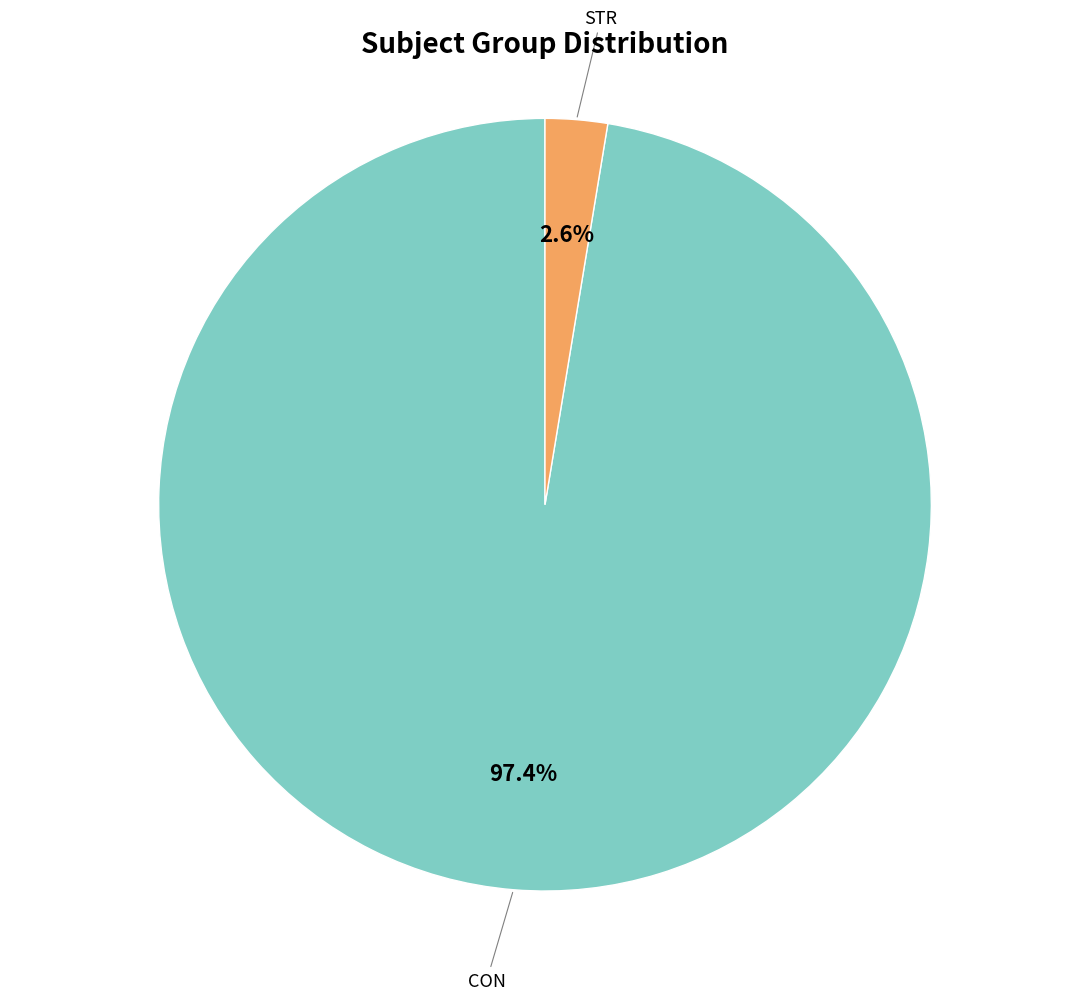

Does any single category account for the majority?

Yes